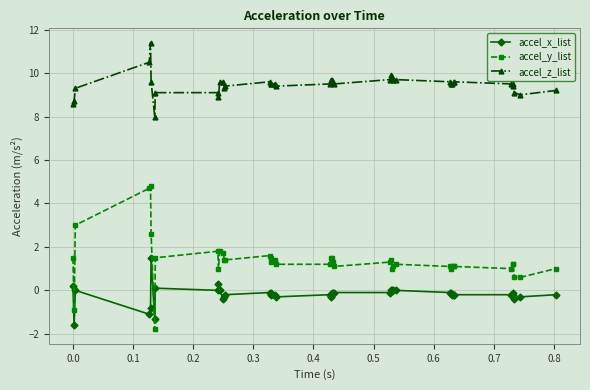

List the series in order of their overall mean, highest first.

accel_z_list, accel_y_list, accel_x_list